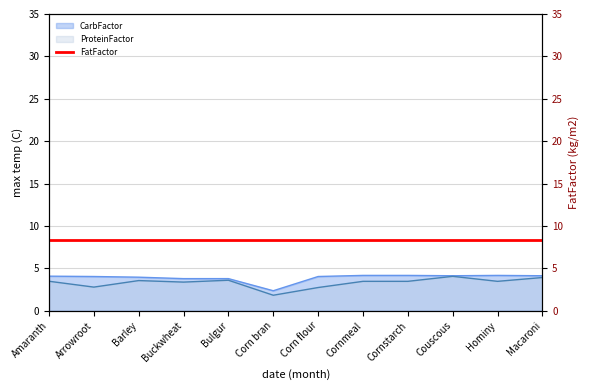

True or false: CarbFactor and ProteinFactor cross at least once.

False